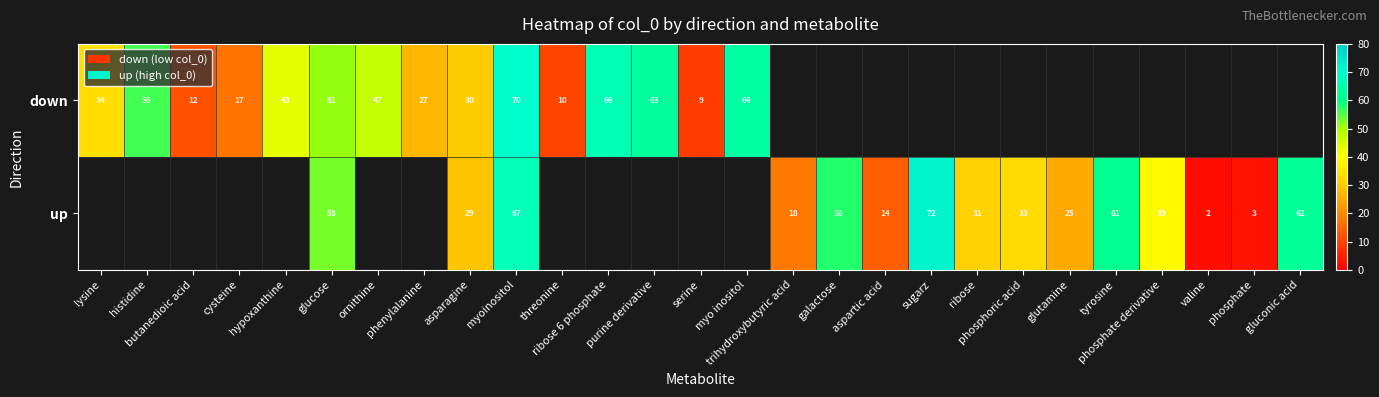

How many distinct data groups are displayed?

2